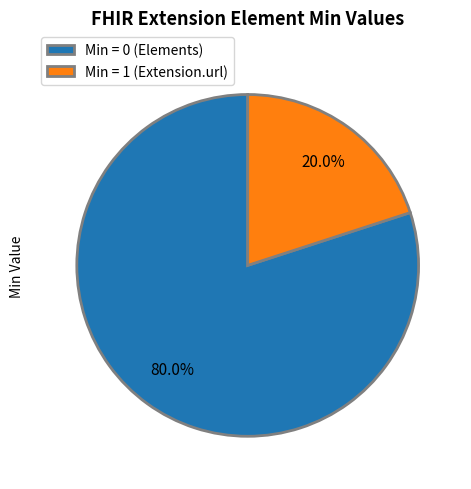

Rank the categories by value from lowest to highest.

Min = 1 (Extension.url), Min = 0 (Elements)